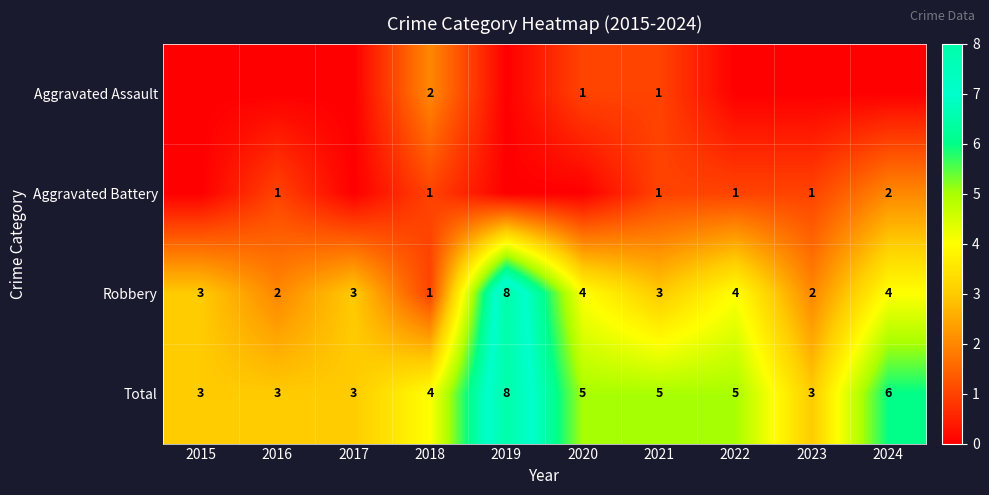

What value does the Robbery series have at 2021?

3